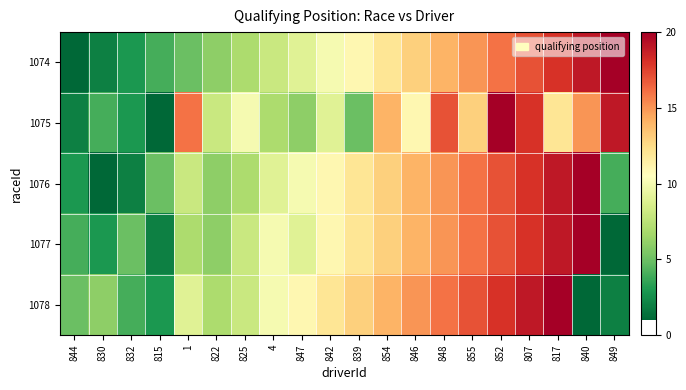

What is the total value across all series at 847?

45